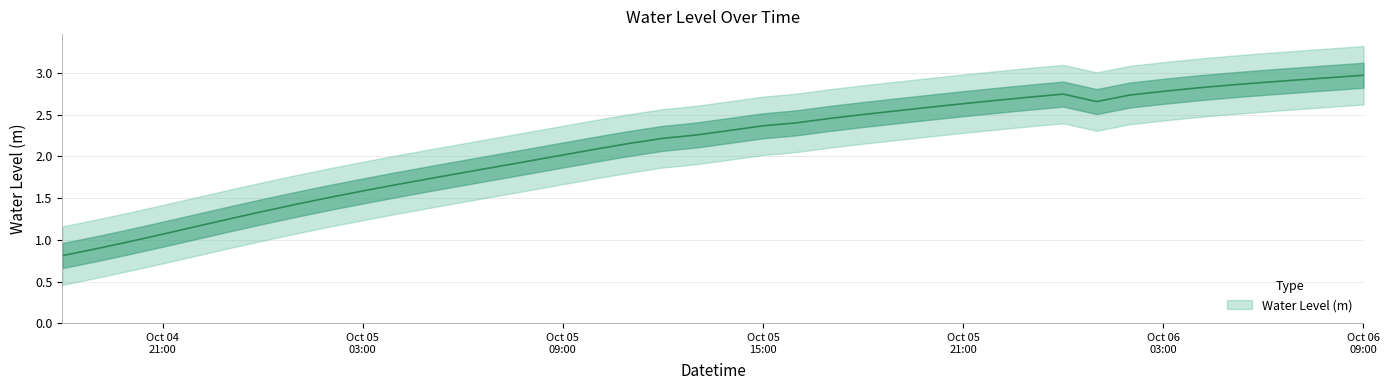

What is the difference between the values at 2023-10-06 00:00:00 and 2023-10-05 20:00:00?

0.2